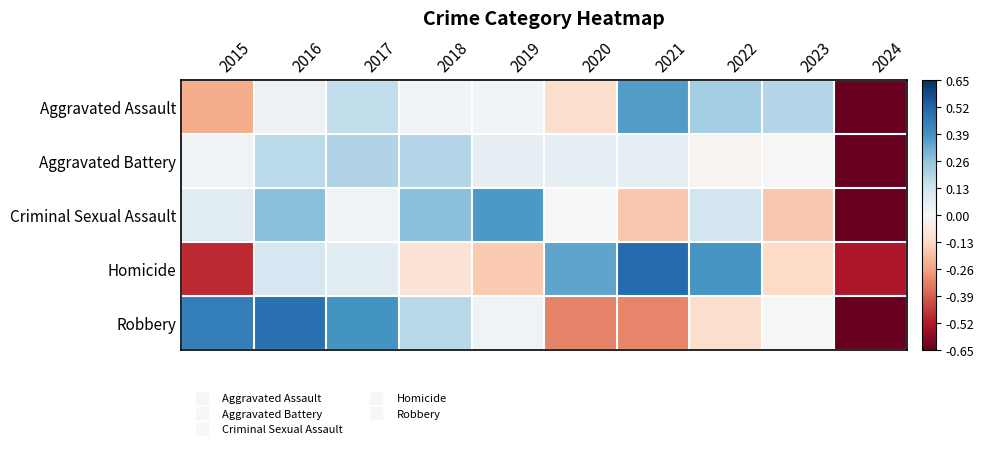

Which has a higher value, 2019 or 2021?

2021